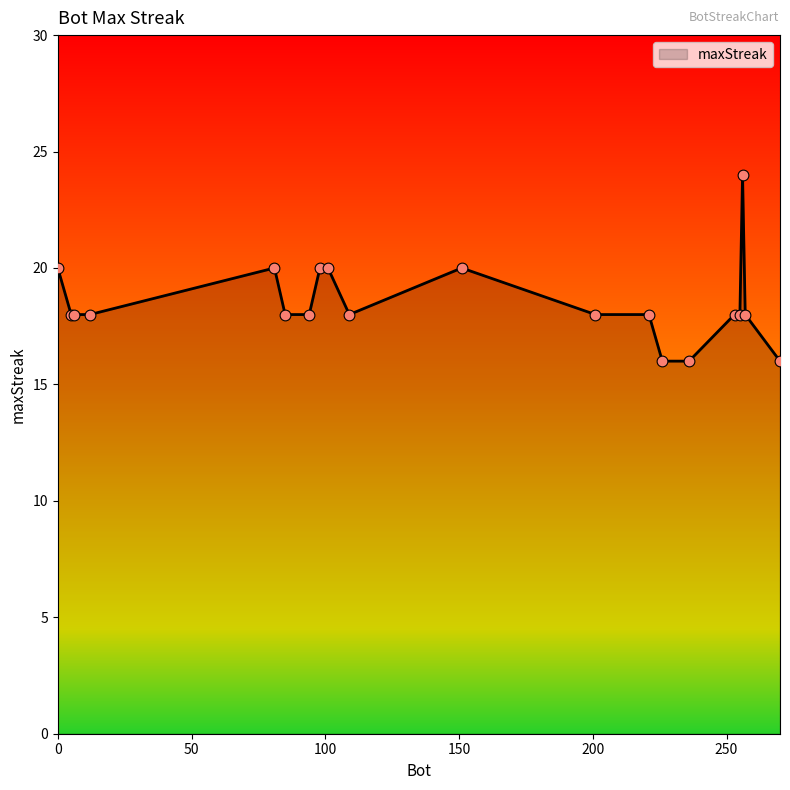

What is the minimum value shown in the chart?

16